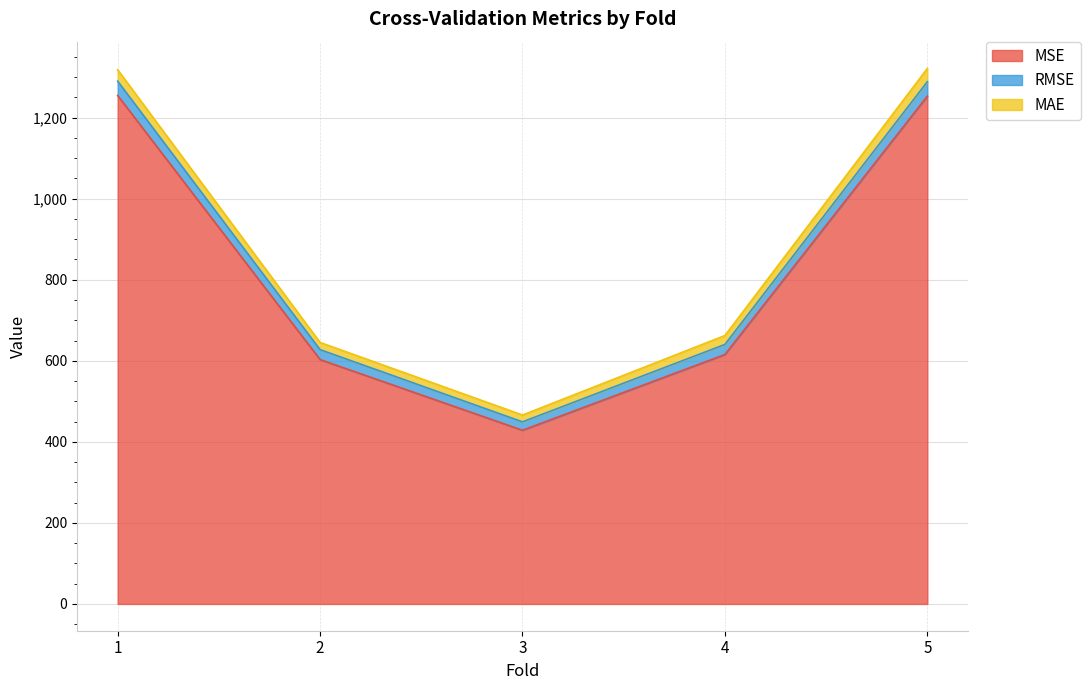

What is the minimum value for MSE?

428.6